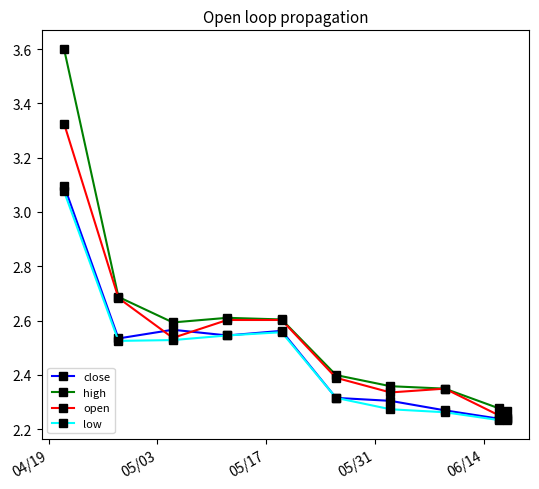

What is the greatest value displayed?

3.6